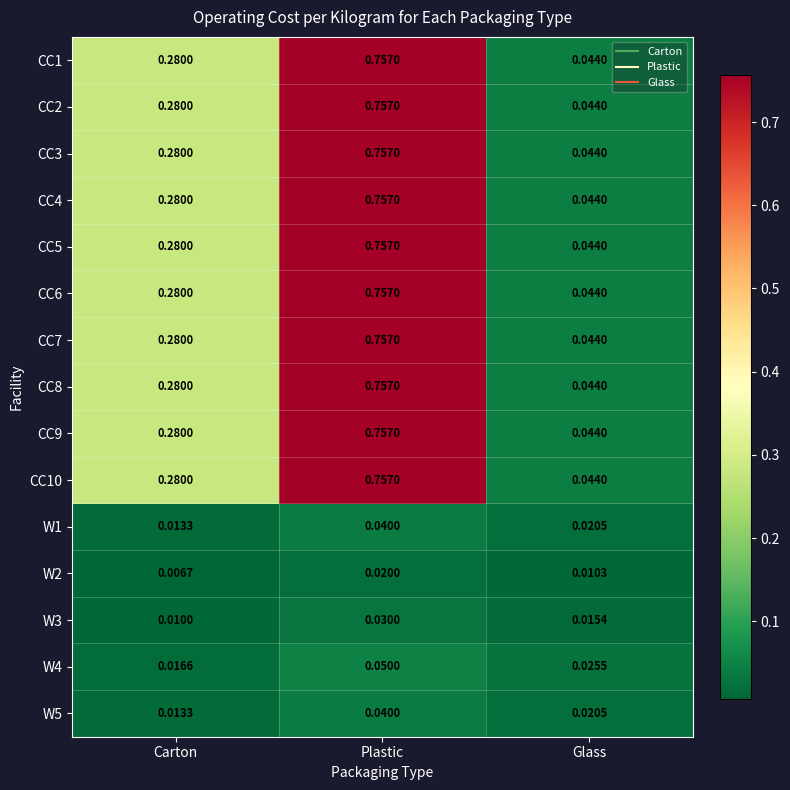

Which label corresponds to the smallest value in the chart?

Carton